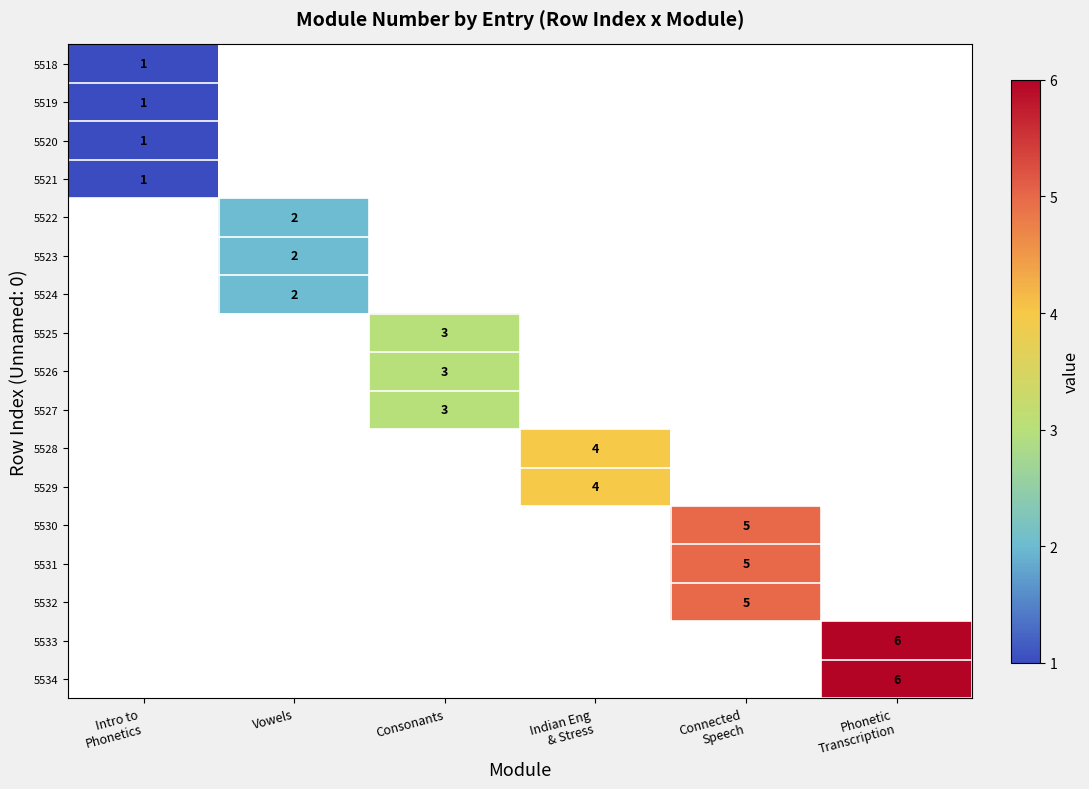

The 5525 series shows 3 at Consonants. True or false?

True